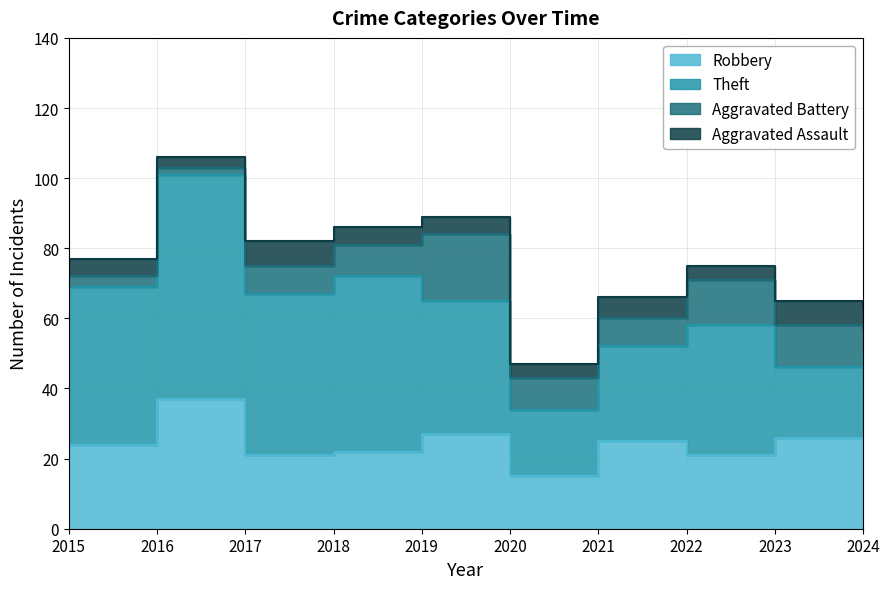

The value of Robbery at 2018 is 22. True or false?

True